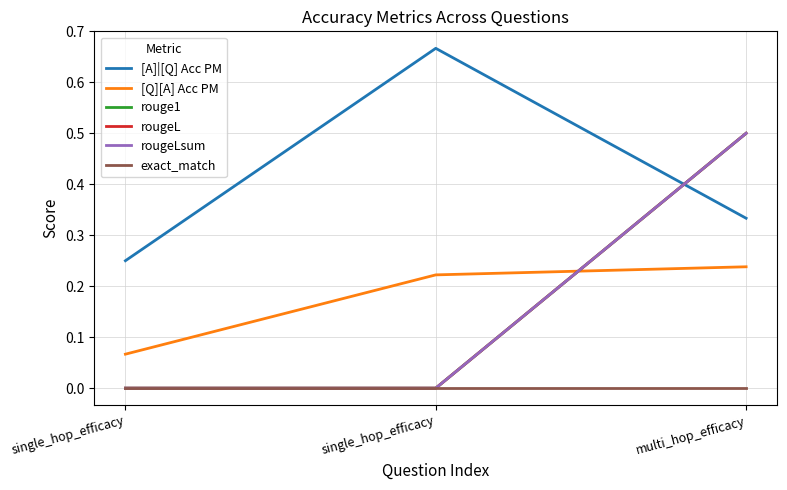

At which label is [A]|[Q] Acc PM closest to 0?

single_hop_efficacy